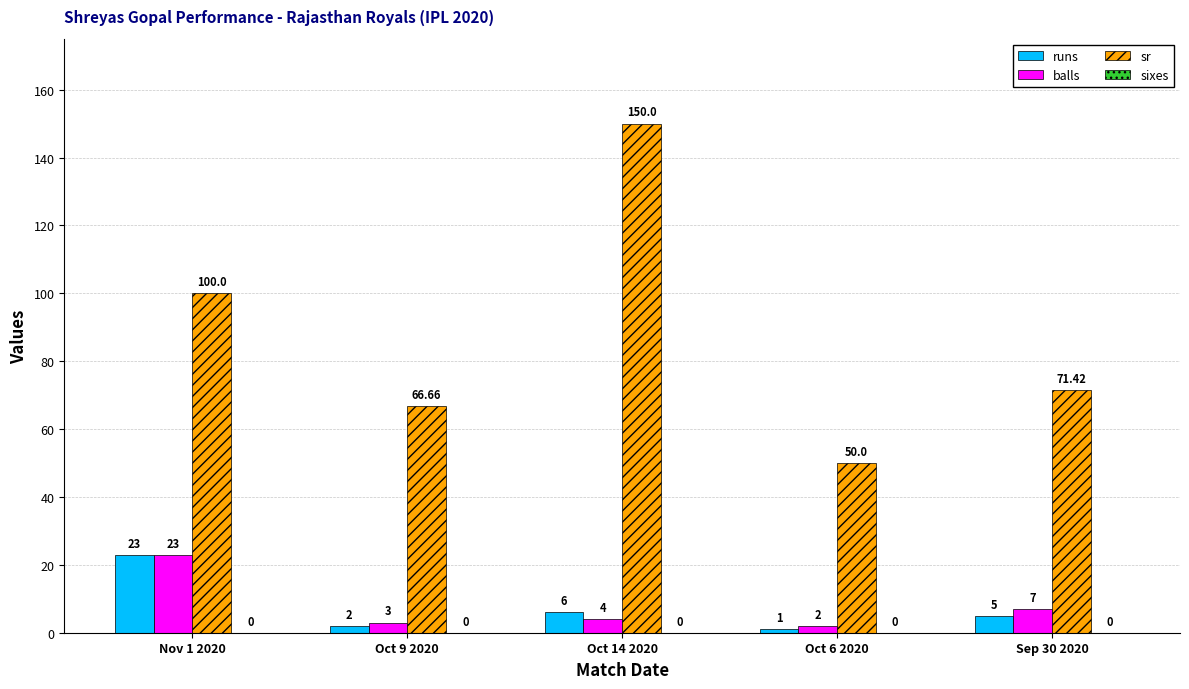

What value does the balls series have at Oct 9 2020?

3.0